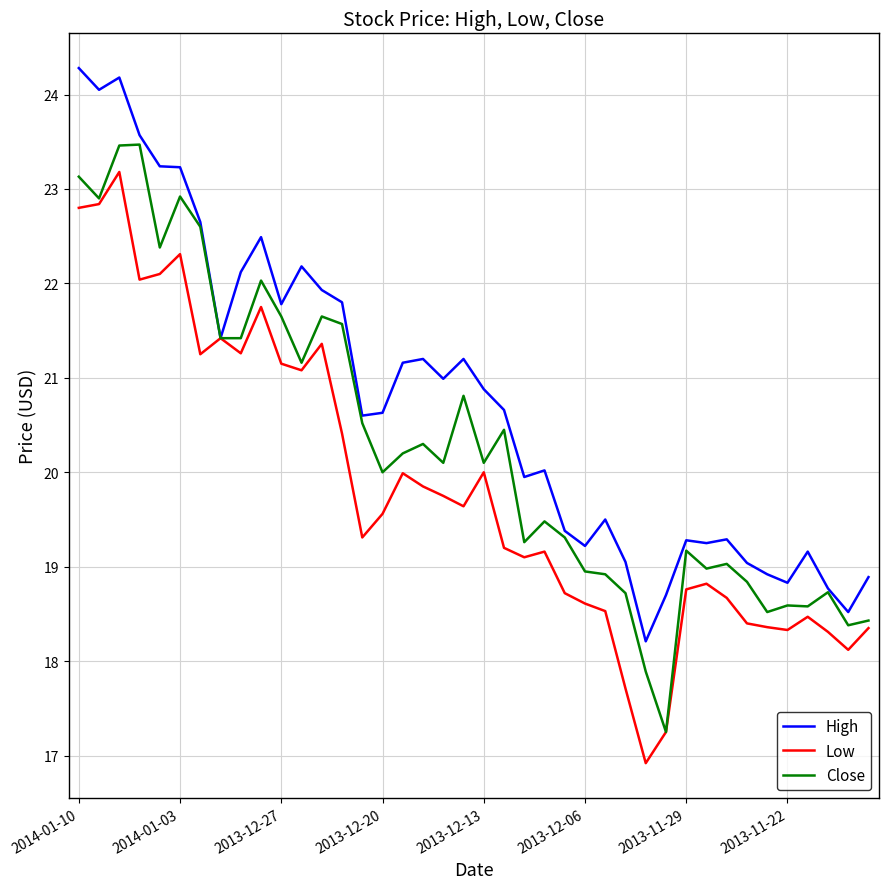

List the series in order of their overall mean, highest first.

High, Close, Low